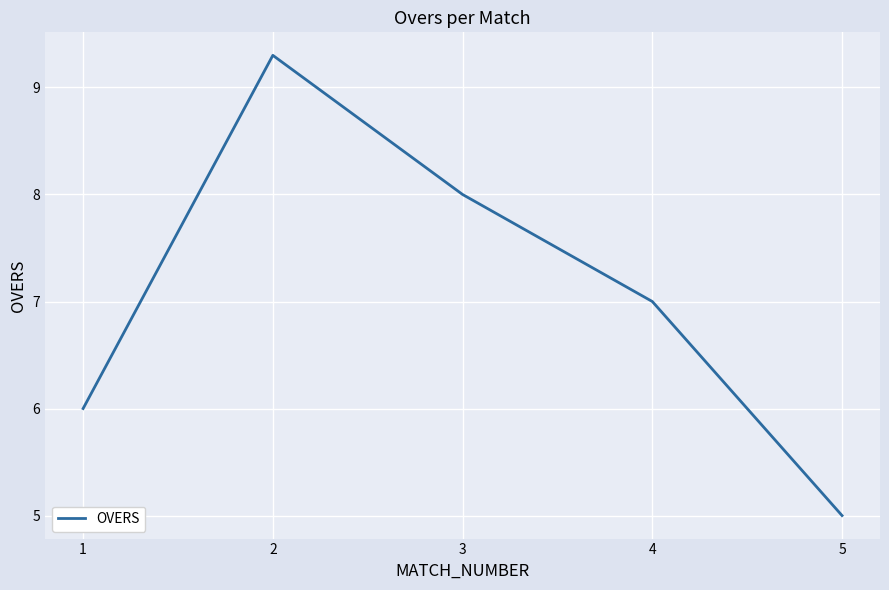

Rank the categories by value from lowest to highest.

5, 1, 4, 3, 2